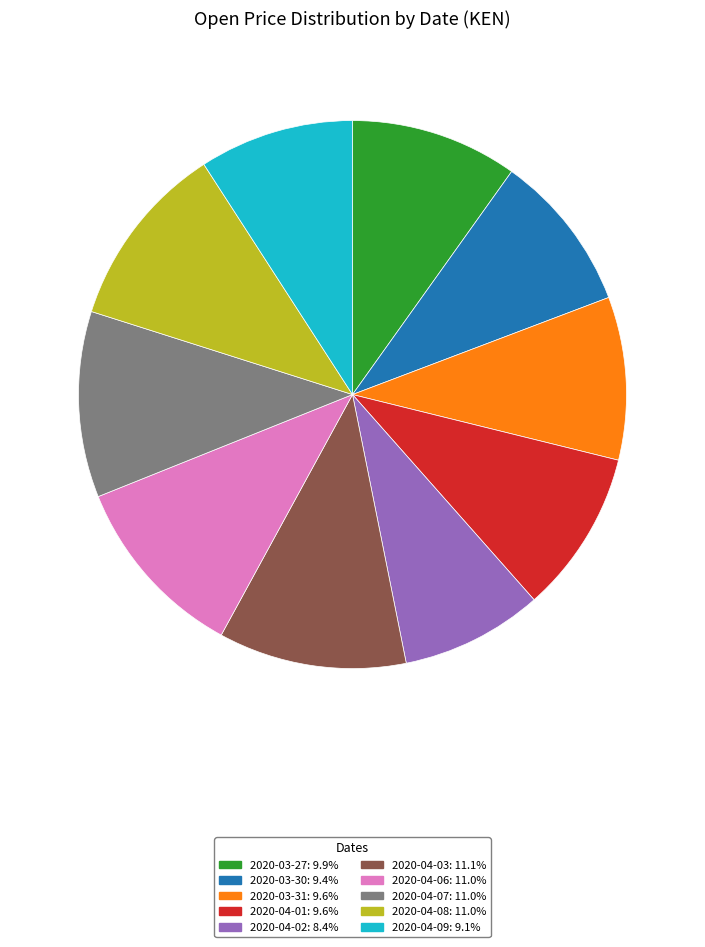

Is there a majority slice in this chart?

No